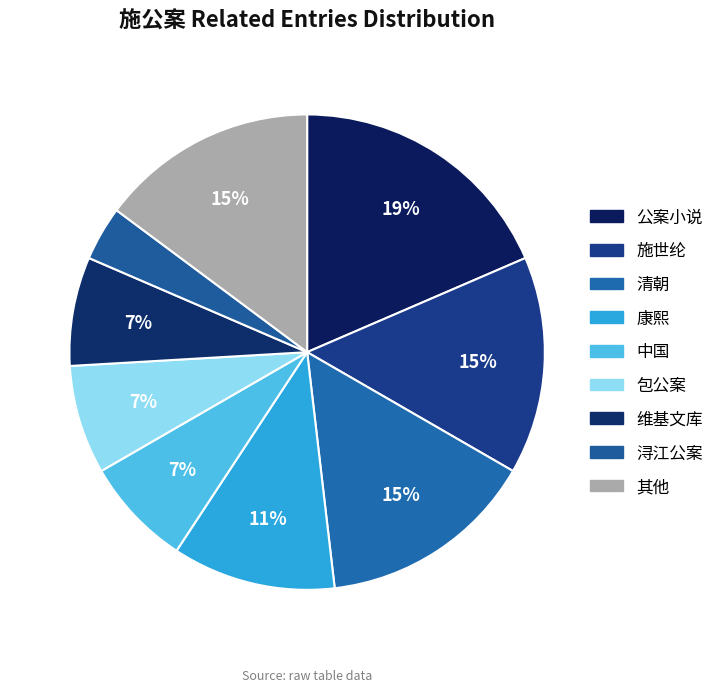

To the nearest percent, what is the average slice percentage?

11%